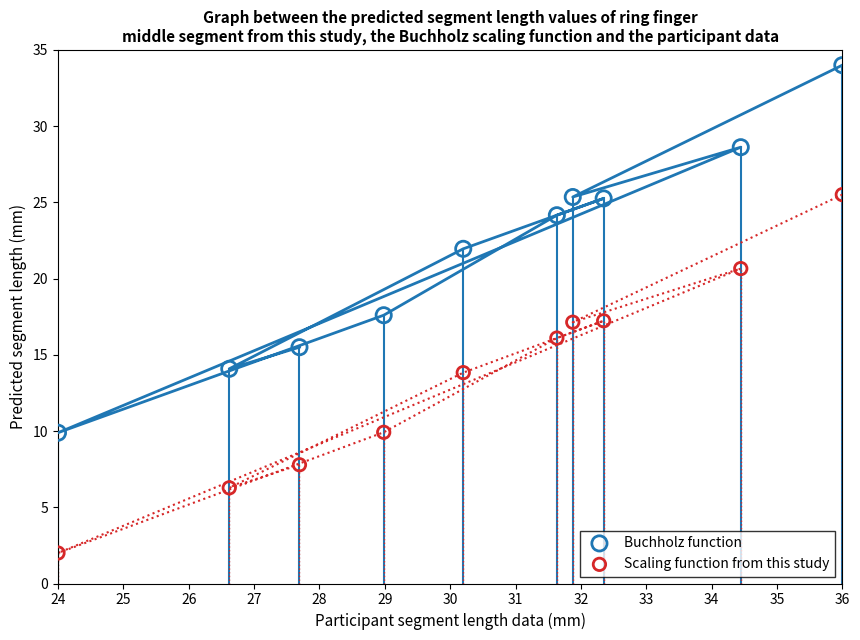

What are all the series names shown in the legend?

Buchholz function, Scaling function from this study